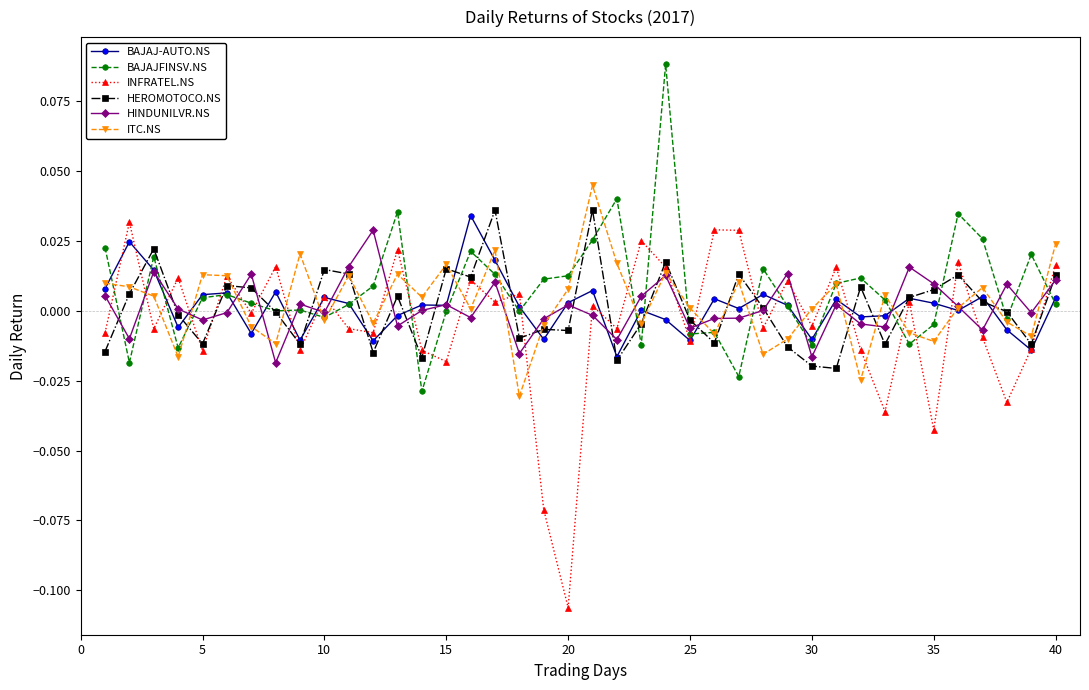

Count the number of data series in this chart.

6